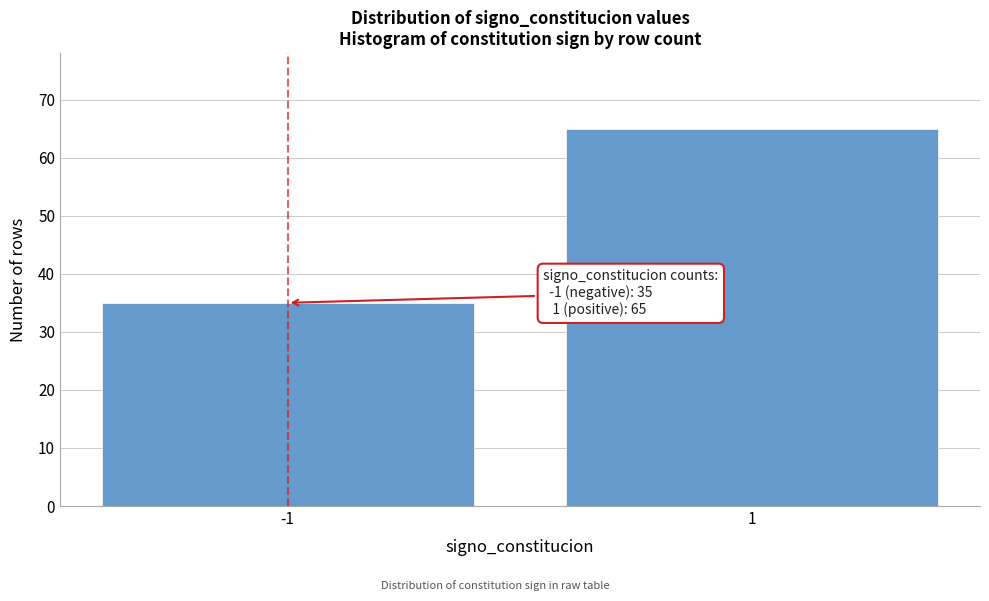

Reading right to left, extract all data points from this chart.

65	35